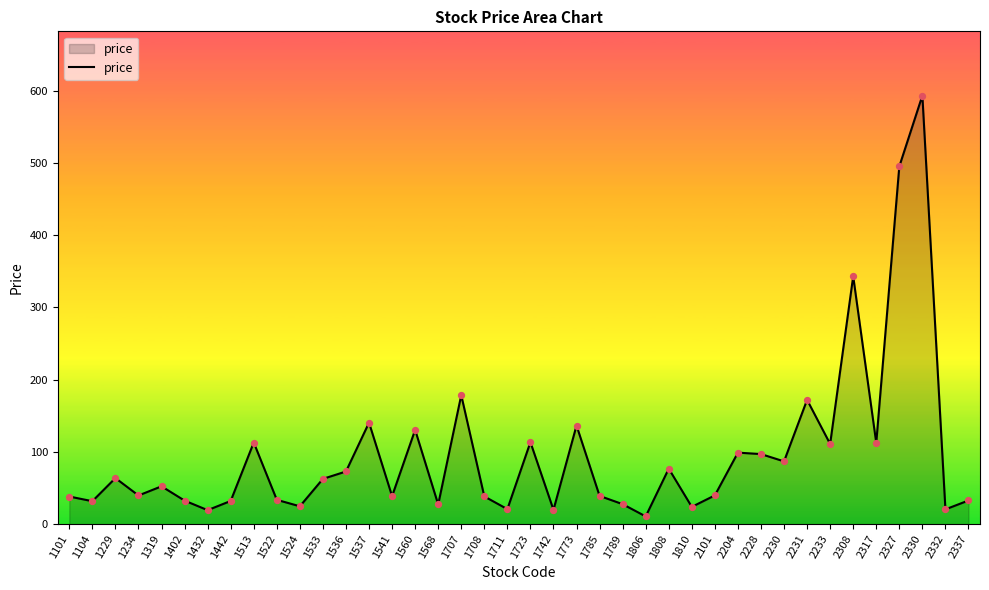

What is the change in value from 1773 to 1808?

-59.7